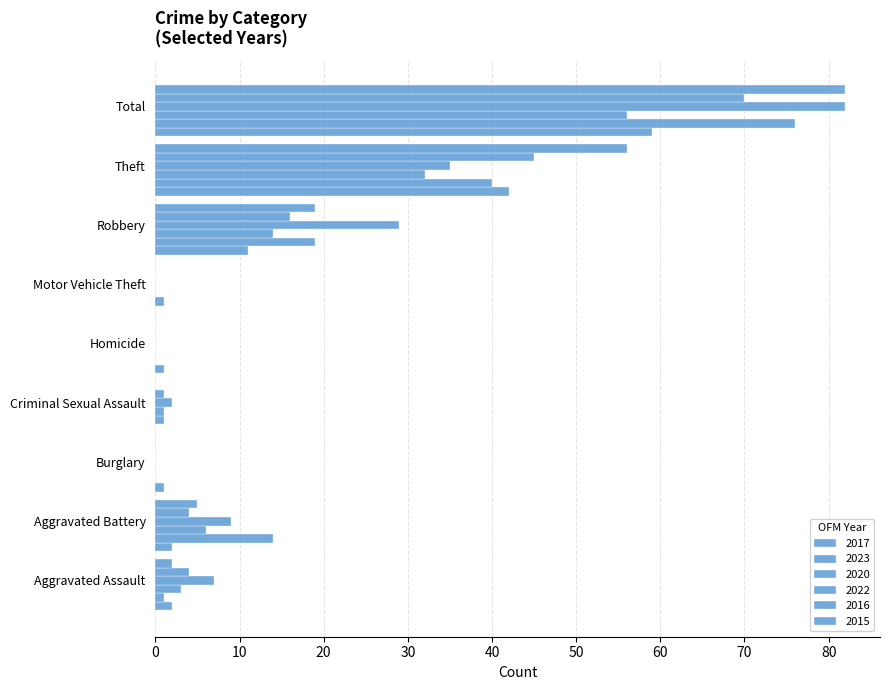

Reading left to right, transcribe all the data shown in this chart.

2017: 2	2	1	0	1	0	11	42	59
2023: 1	14	0	1	0	1	19	40	76
2020: 3	6	0	1	0	0	14	32	56
2022: 7	9	0	2	0	0	29	35	82
2016: 4	4	0	1	0	0	16	45	70
2015: 2	5	0	0	0	0	19	56	82